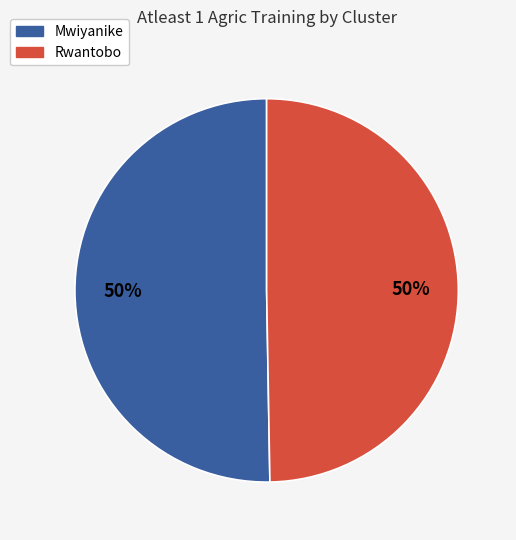

Combined, do Mwiyanike and Rwantobo account for over 50%?

Yes